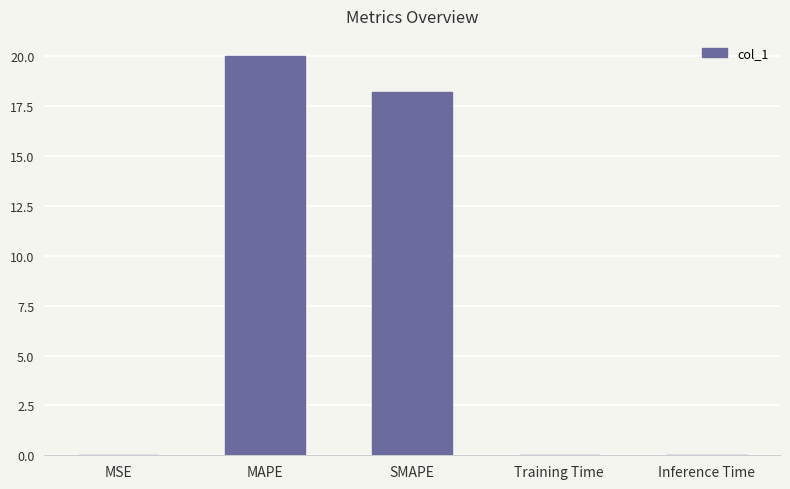

At which category does the chart reach its peak across all series?

MAPE